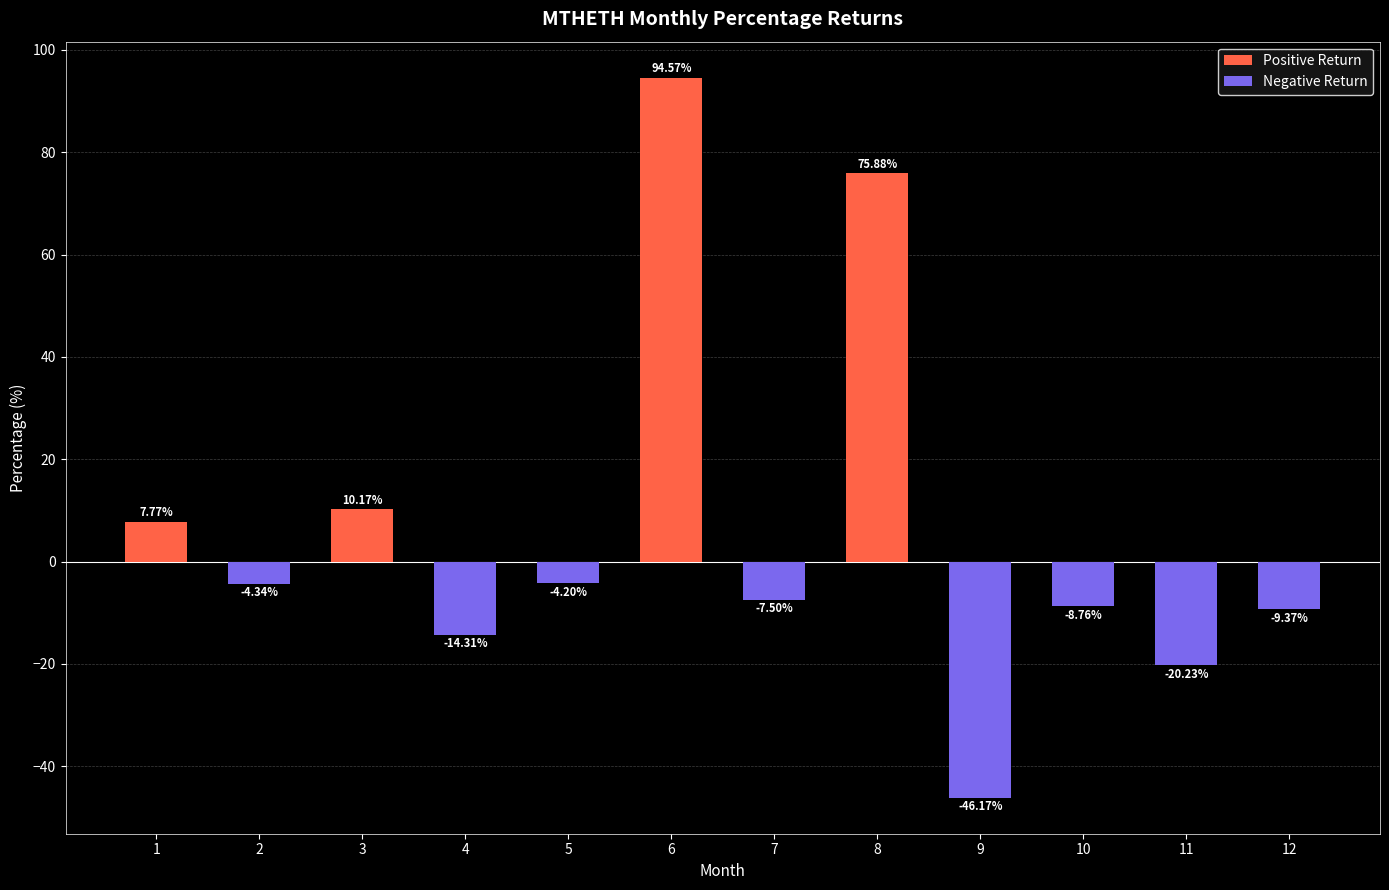

List the labels in order of value, smallest first.

9, 11, 4, 12, 10, 7, 2, 5, 1, 3, 8, 6